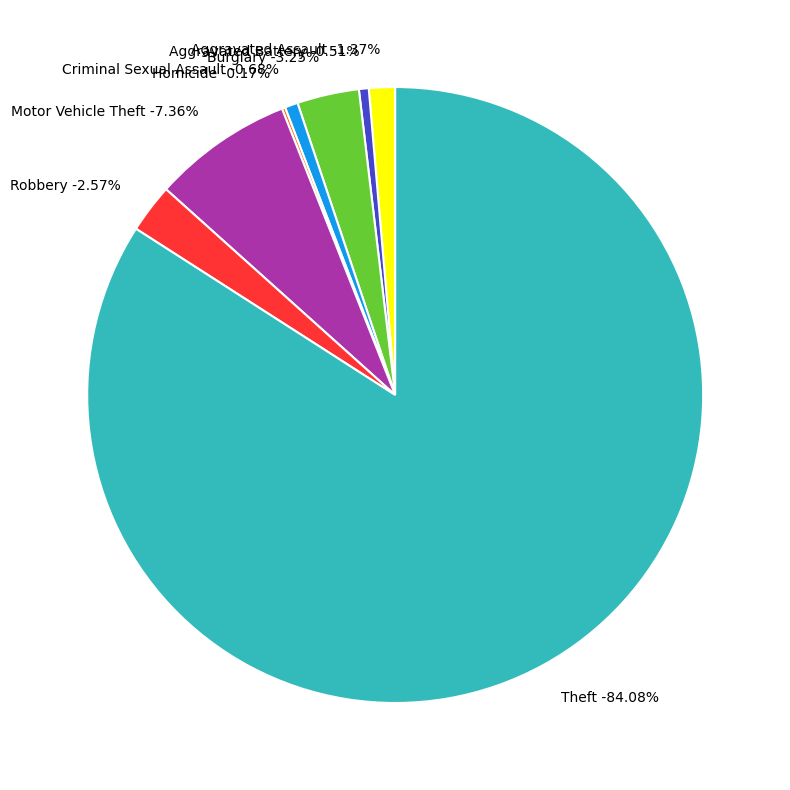

Do Criminal Sexual Assault and Theft together represent more than half of the pie?

Yes